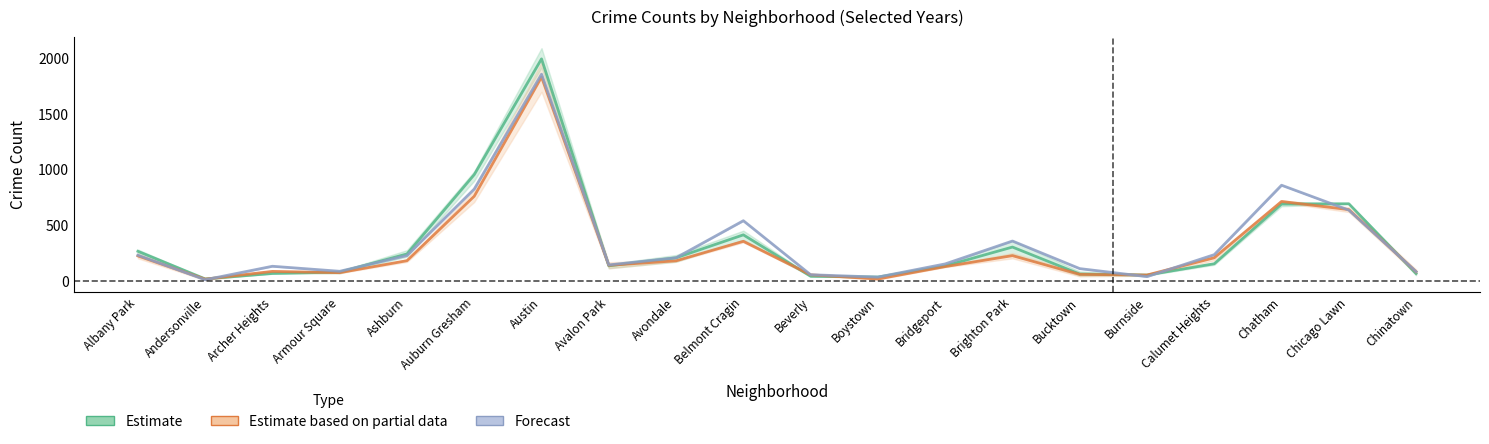

Which label corresponds to the largest value in the chart?

Austin